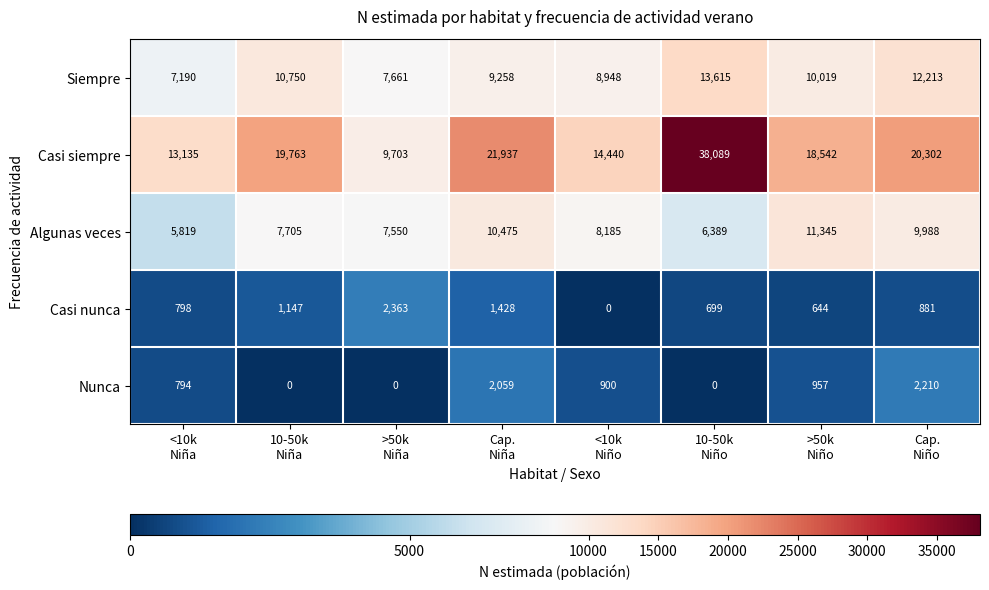

Rank the series by their maximum value, from lowest to highest.

Nunca, Casi nunca, Algunas veces, Siempre, Casi siempre